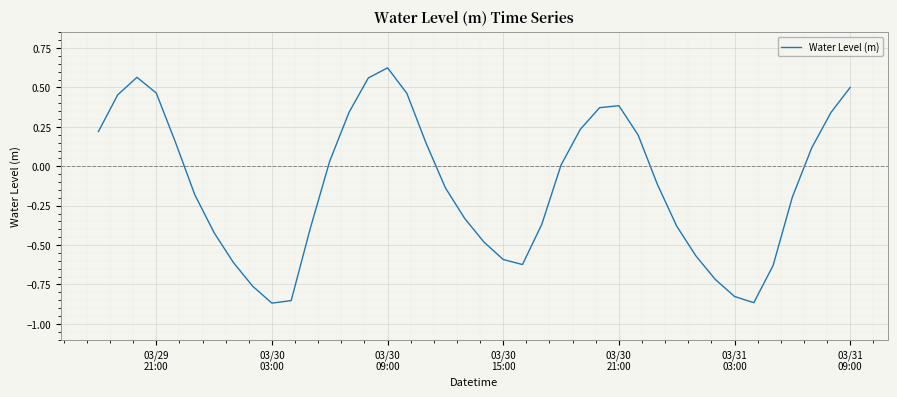

What is the difference between the maximum and minimum values?

1.5